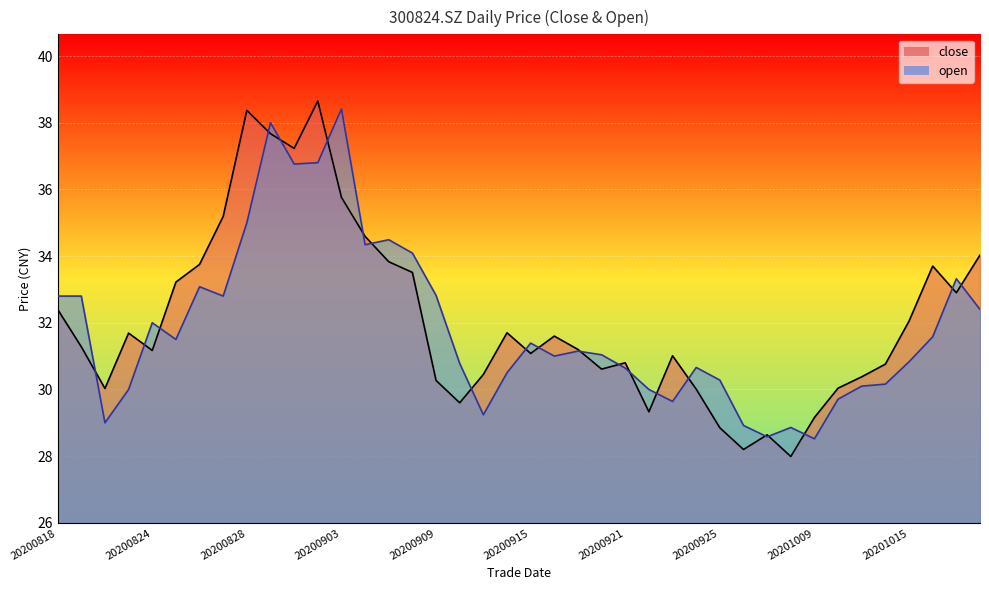

Reading right to left, list all the values displayed in this chart.

close: 34.0	32.9	33.7	32.0	30.8	30.4	30.0	29.2	28.0	28.6	28.2	28.9	30.0	31.0	29.3	30.8	30.6	31.2	31.6	31.1	31.7	30.4	29.6	30.3	33.5	33.8	34.6	35.8	38.6	37.2	37.7	38.4	35.2	33.8	33.2	31.2	31.7	30.0	31.3	32.4
open: 32.4	33.3	31.6	30.8	30.2	30.1	29.7	28.5	28.9	28.6	28.9	30.3	30.7	29.6	30.0	30.6	31.0	31.1	31.0	31.4	30.5	29.2	30.8	32.8	34.1	34.5	34.3	38.4	36.8	36.8	38.0	35.0	32.8	33.1	31.5	32.0	30.0	29.0	32.8	32.8